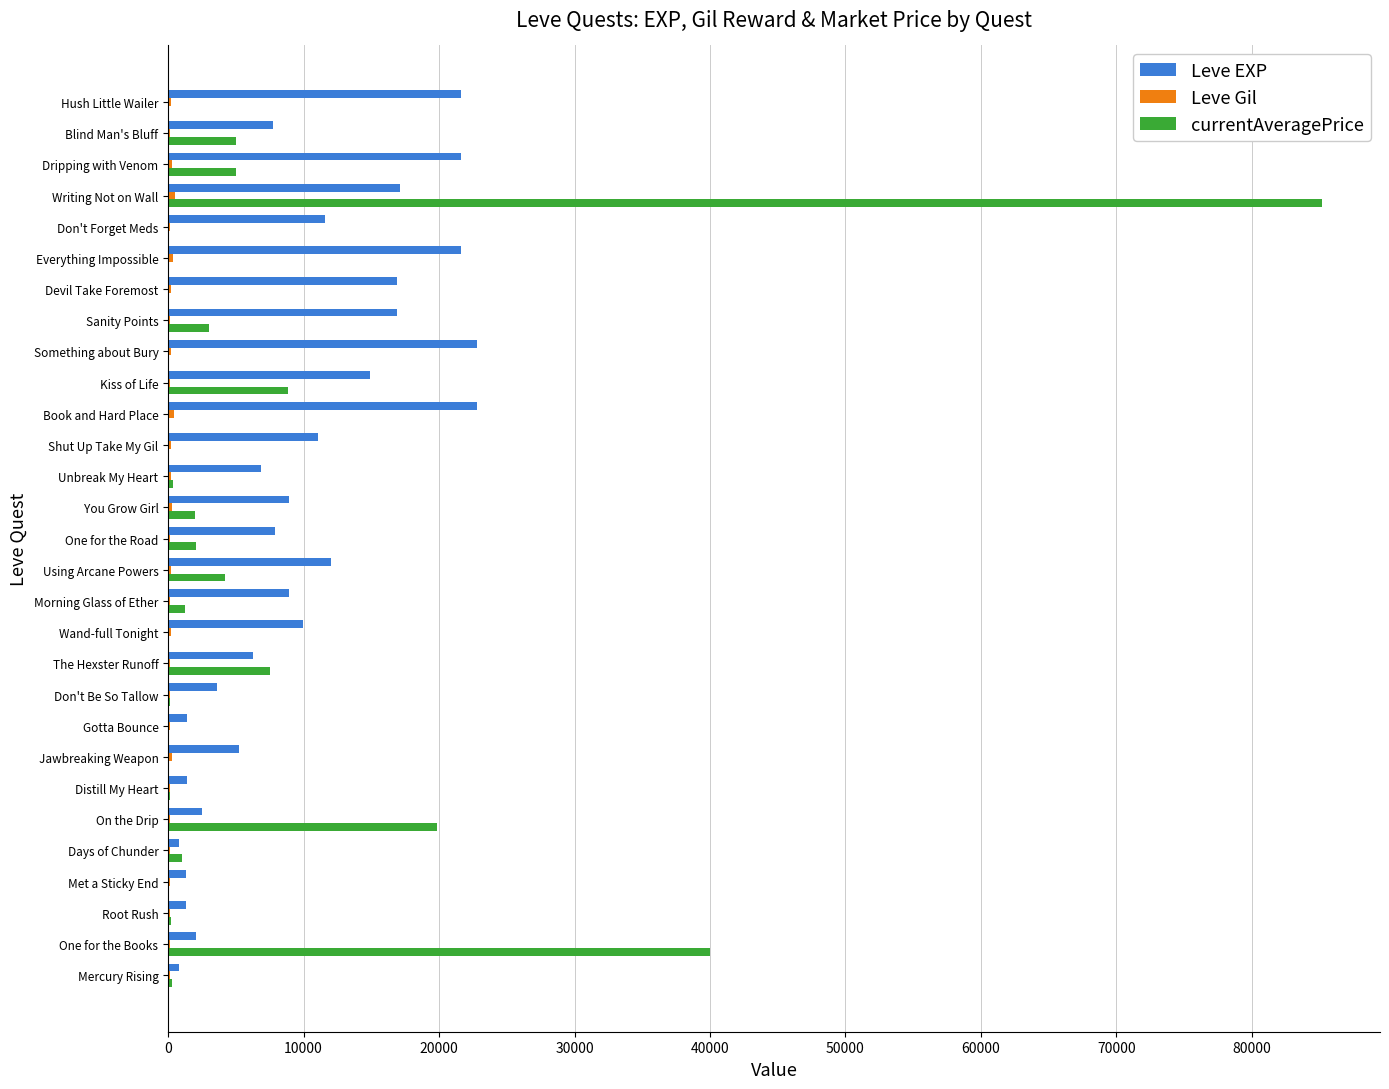

At which category is the sum across all series the highest?

Writing Not on Wall